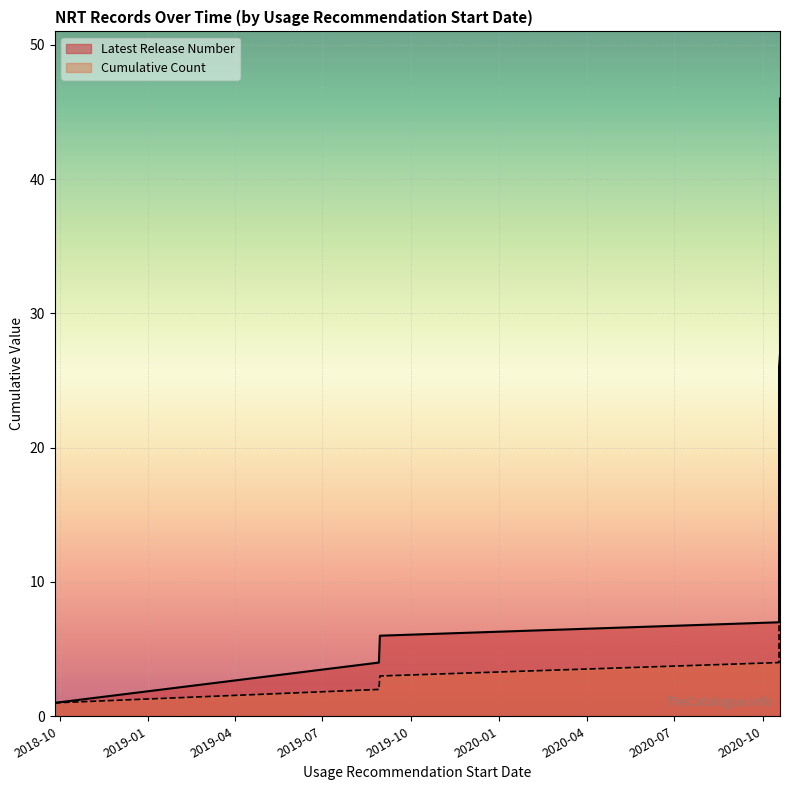

What is the difference between the values at 19/10/2020 and 18/10/2020?

1